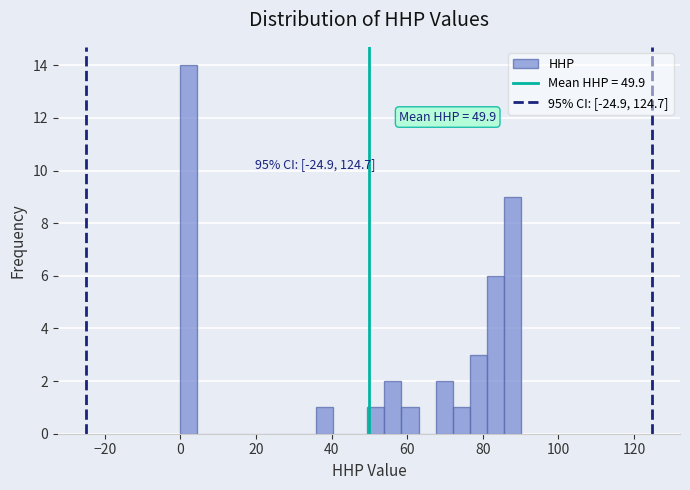

Around what value on the x-axis is the tallest bar? Give the approximate position of its centre, as read against the axis.

2